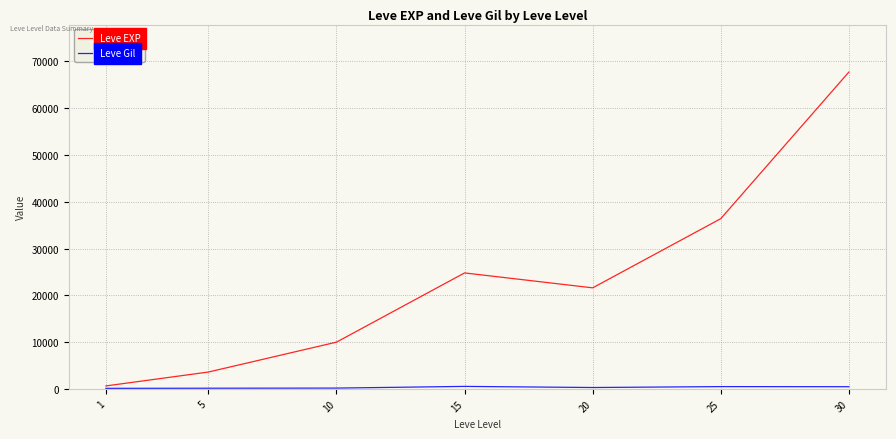

Where is the first local maximum for Leve EXP?

15